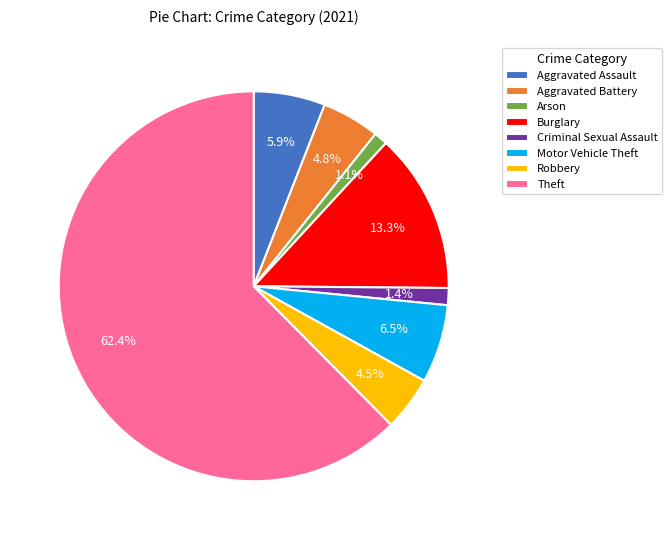

Is it true that Arson is 7% of the pie?

False